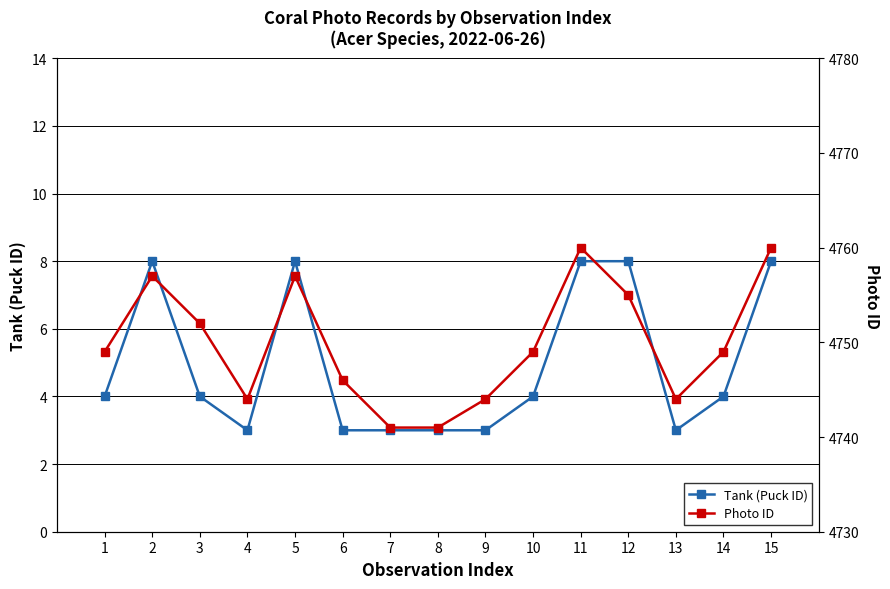

How many lines are shown in the chart?

2